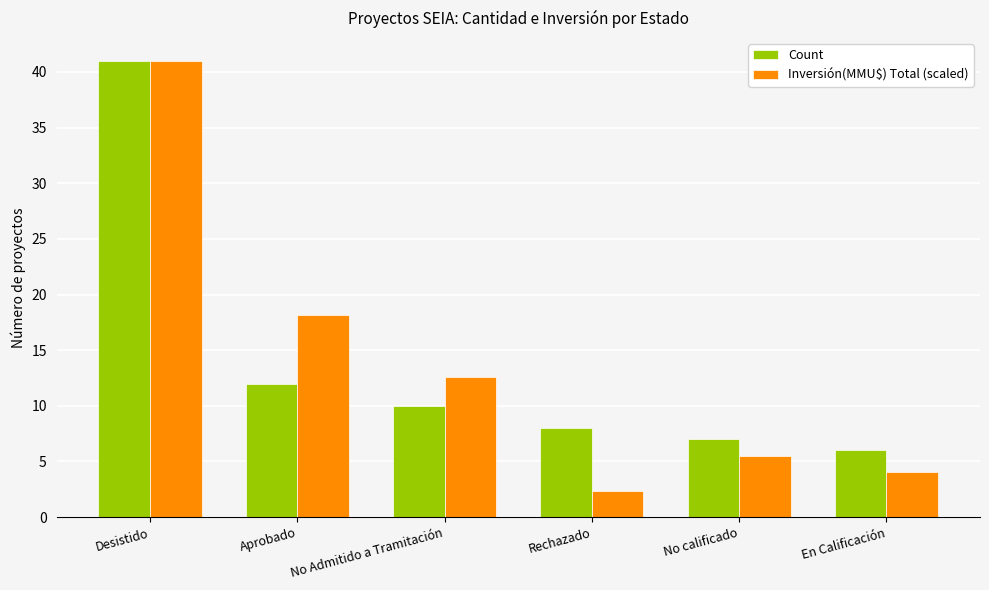

What is the sum of all Count values?

84.0